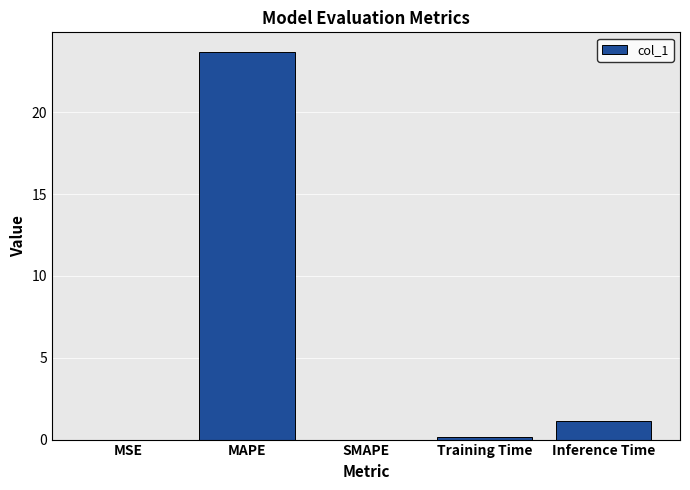

How many series are shown in this chart?

1